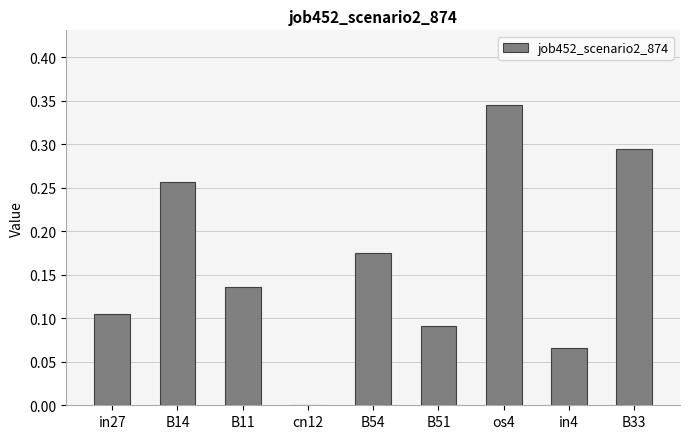

True or false: the data shows 0.1 at B54.

False